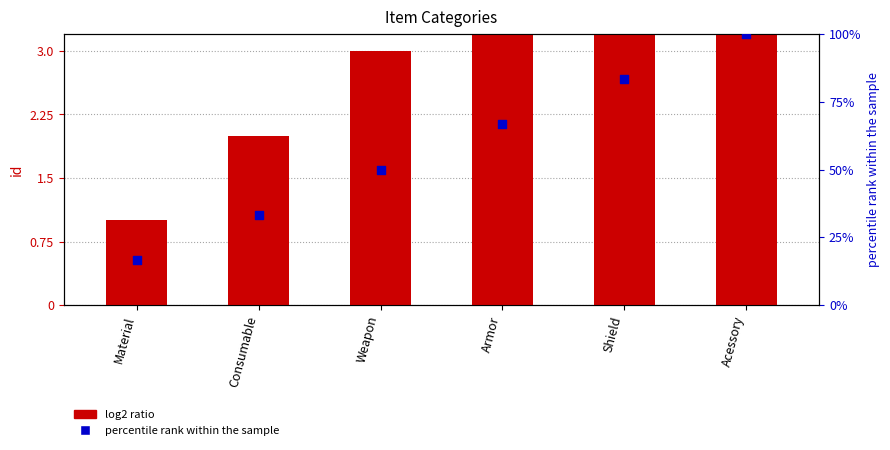

What is the total value across all series at Consumable?

35.3